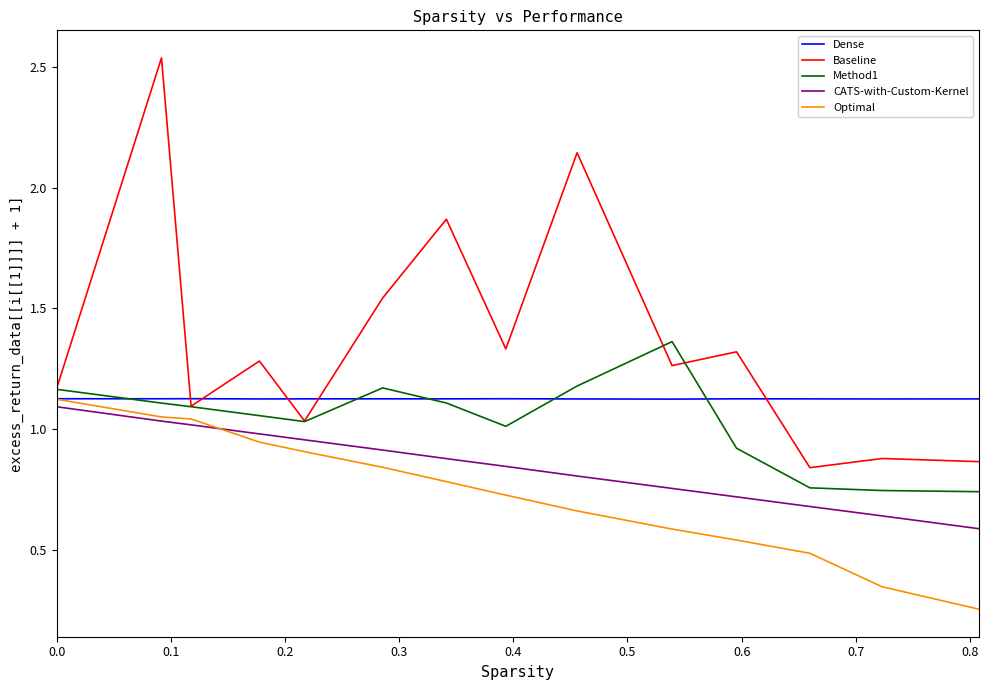

What are all the series names shown in the legend?

Dense, Baseline, Method1, CATS-with-Custom-Kernel, Optimal